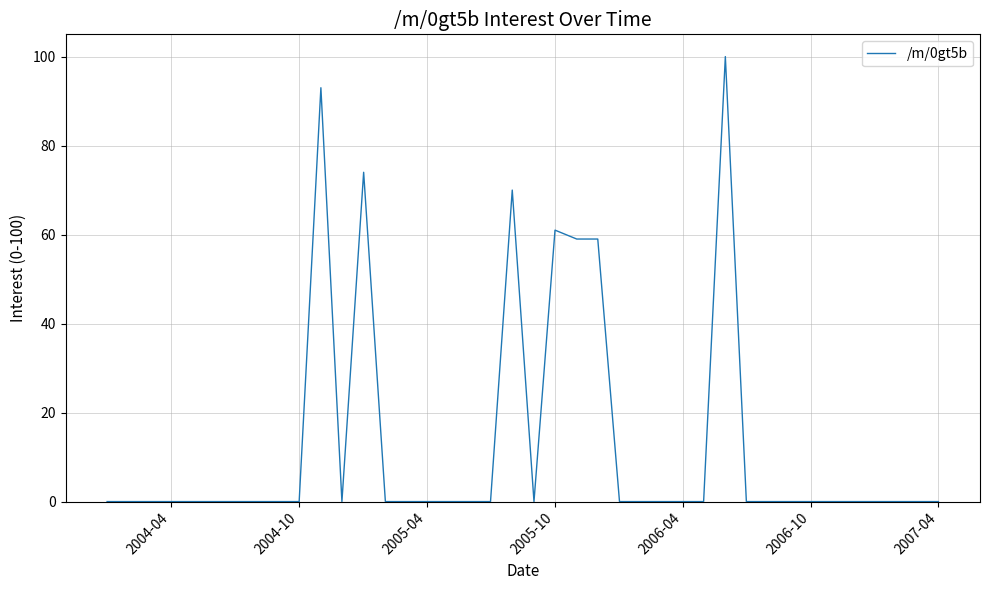

What is the difference between the maximum and minimum values?

100